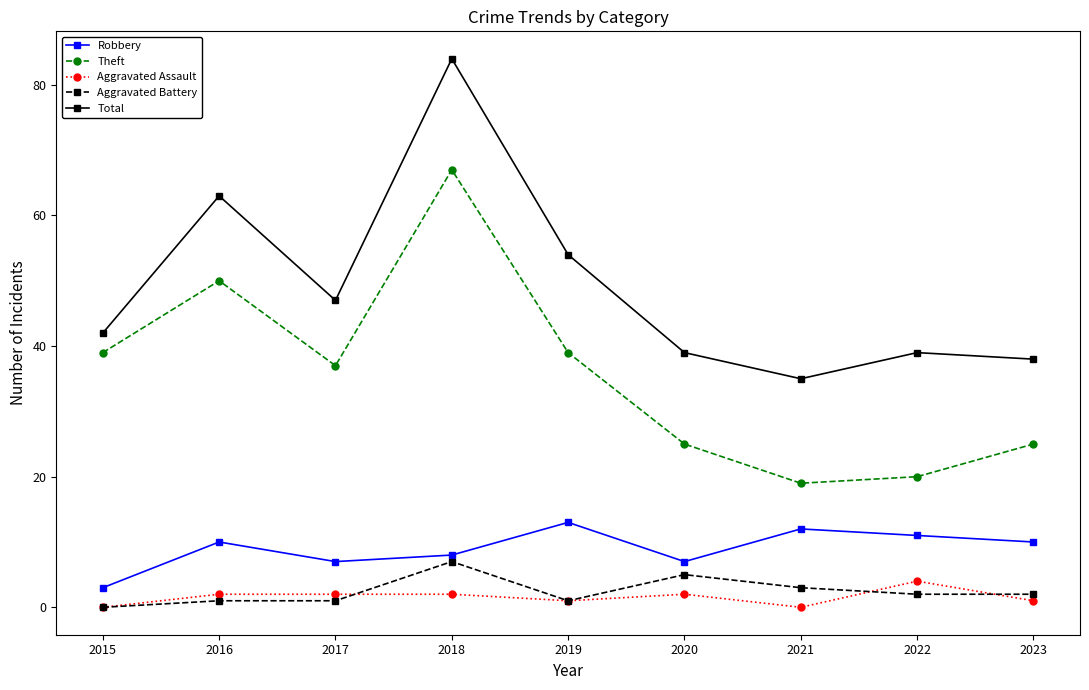

Reading left to right, list all the values displayed in this chart.

Robbery: 2015=3	2016=10	2017=7	2018=8	2019=13	2020=7	2021=12	2022=11	2023=10
Theft: 2015=39	2016=50	2017=37	2018=67	2019=39	2020=25	2021=19	2022=20	2023=25
Aggravated Assault: 2015=0	2016=2	2017=2	2018=2	2019=1	2020=2	2021=0	2022=4	2023=1
Aggravated Battery: 2015=0	2016=1	2017=1	2018=7	2019=1	2020=5	2021=3	2022=2	2023=2
Total: 2015=42	2016=63	2017=47	2018=84	2019=54	2020=39	2021=35	2022=39	2023=38